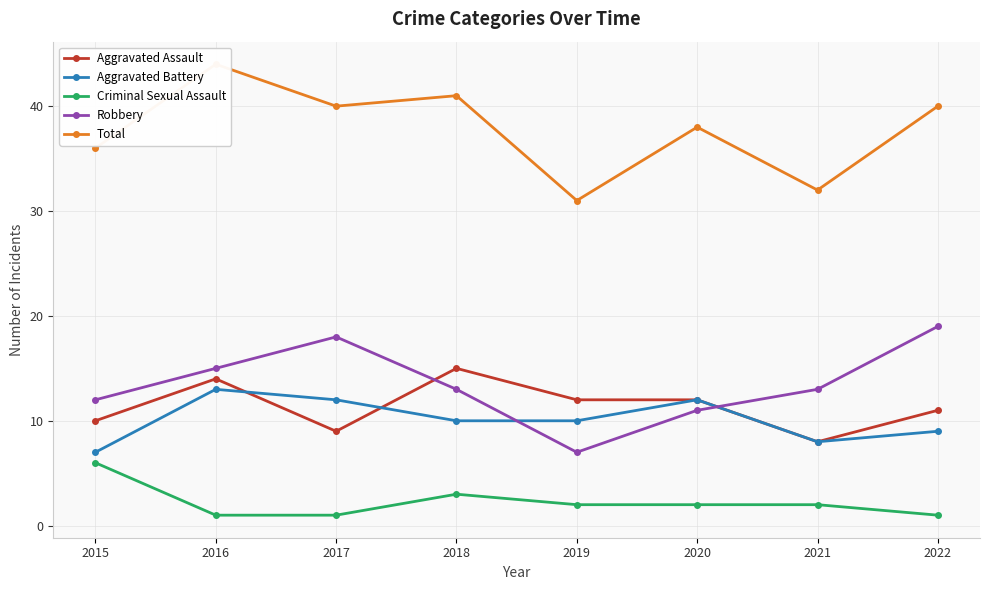

Is it true that Total equals 54 at 2019?

False